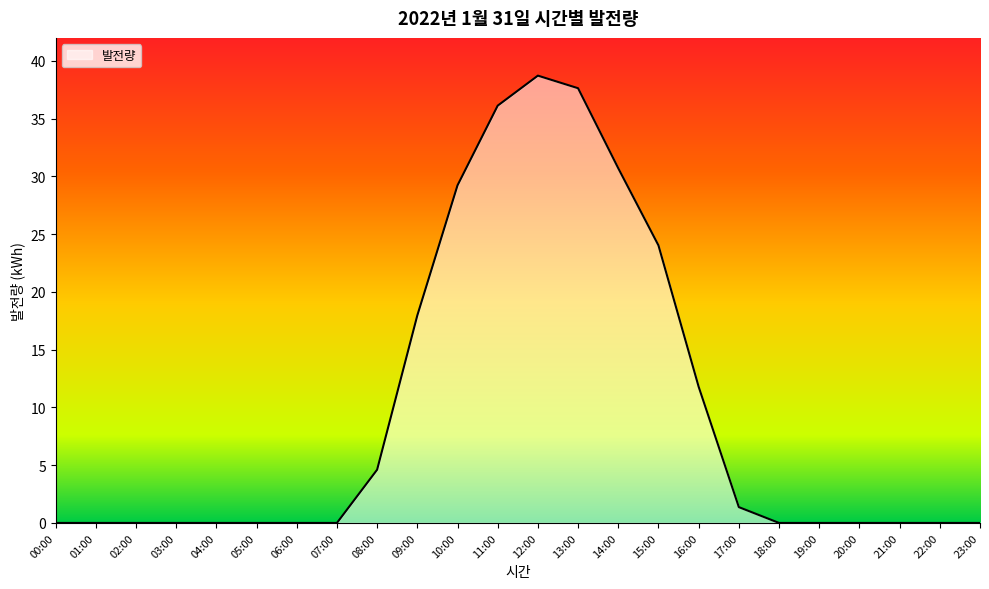

The value at 09:00 is 9.5. True or false?

False